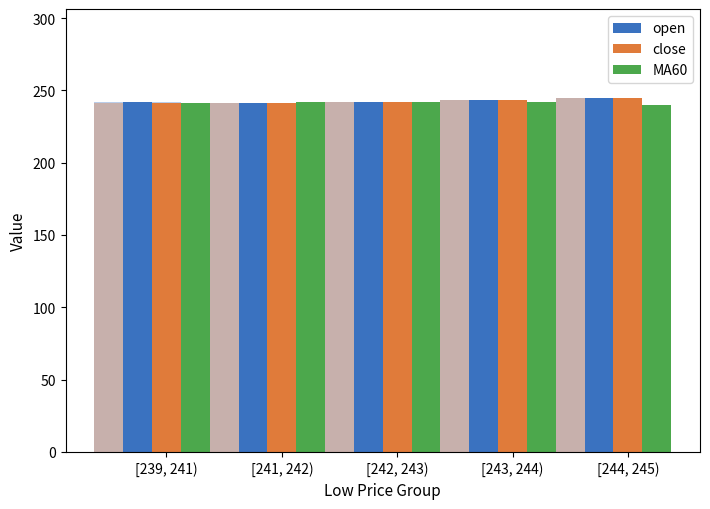

The close series shows 390.3 at [243, 244). True or false?

False